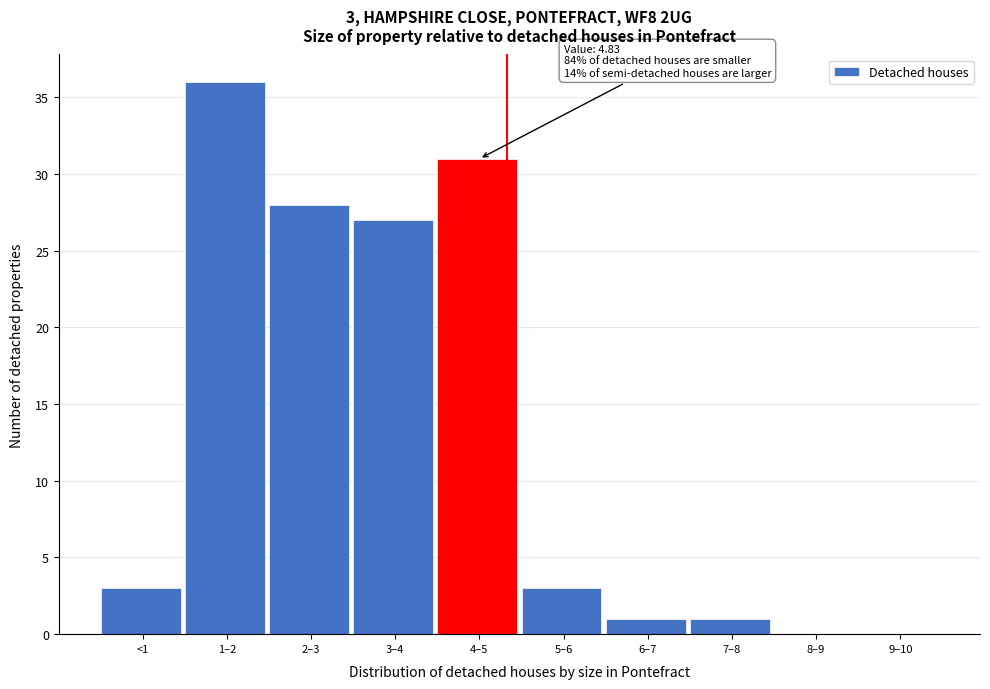

Reading left to right, what are all the values shown in this chart?

<1=3	1–2=36	2–3=28	3–4=27	4–5=31	5–6=3	6–7=1	7–8=1	8–9=0	9–10=0